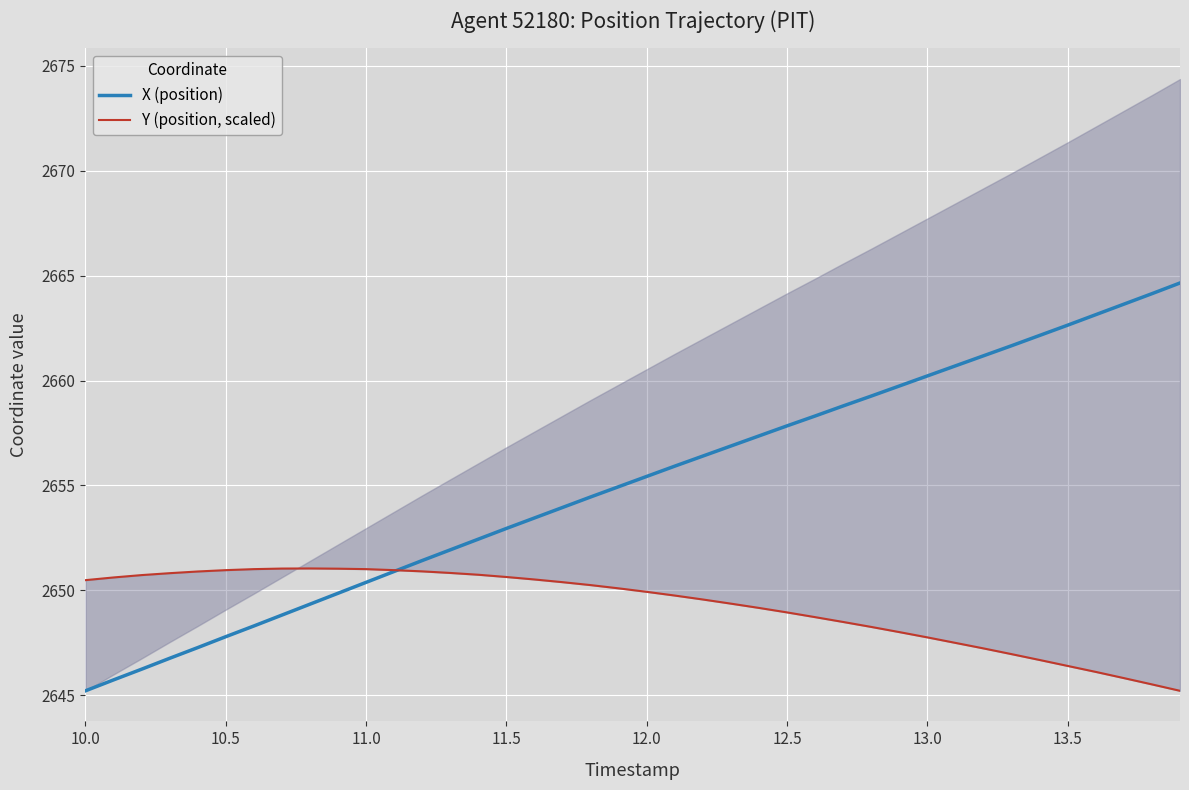

What are all the series names shown in the legend?

X (position), Y (position, scaled)